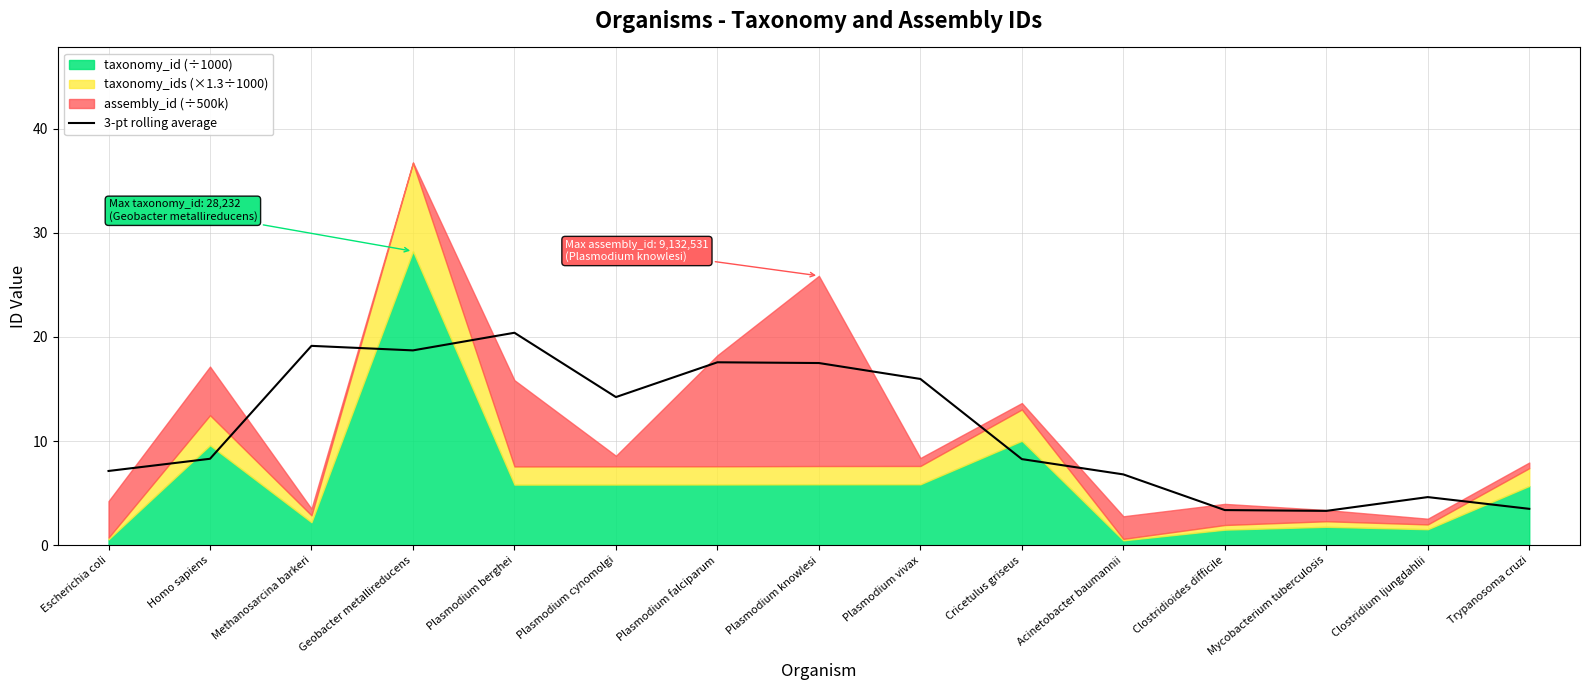

Reading right to left, extract all data points from this chart.

3.5	4.6	3.3	3.4	6.8	8.3	16.0	17.5	17.6	14.2	20.4	18.7	19.1	8.3	7.1